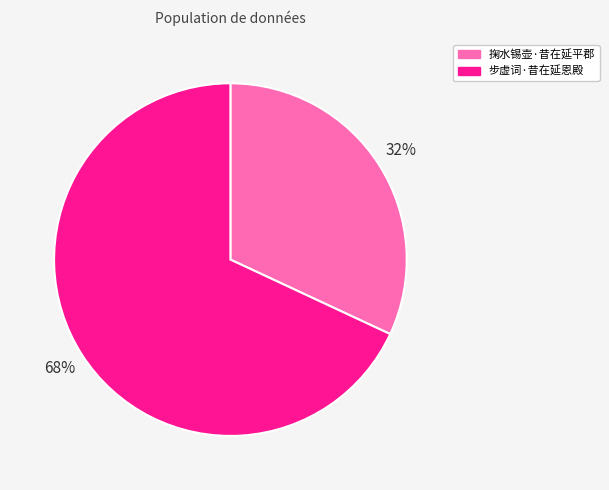

Which category has the biggest portion of the pie?

步虚词·昔在延恩殿